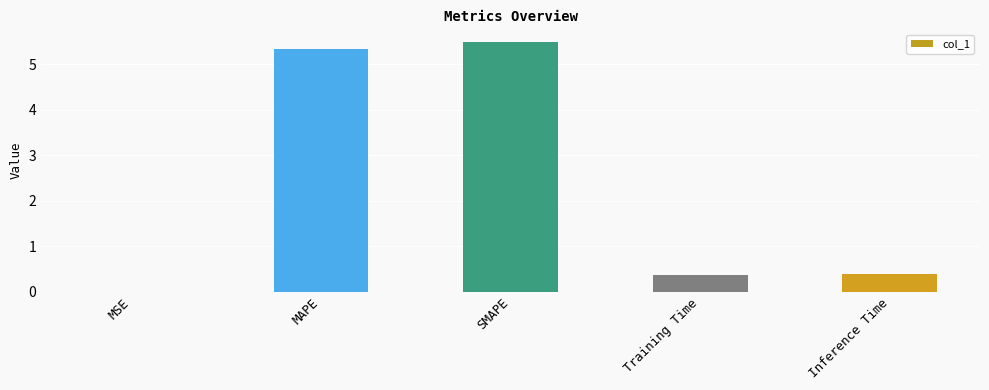

True or false: the data shows 5.5 at SMAPE.

True